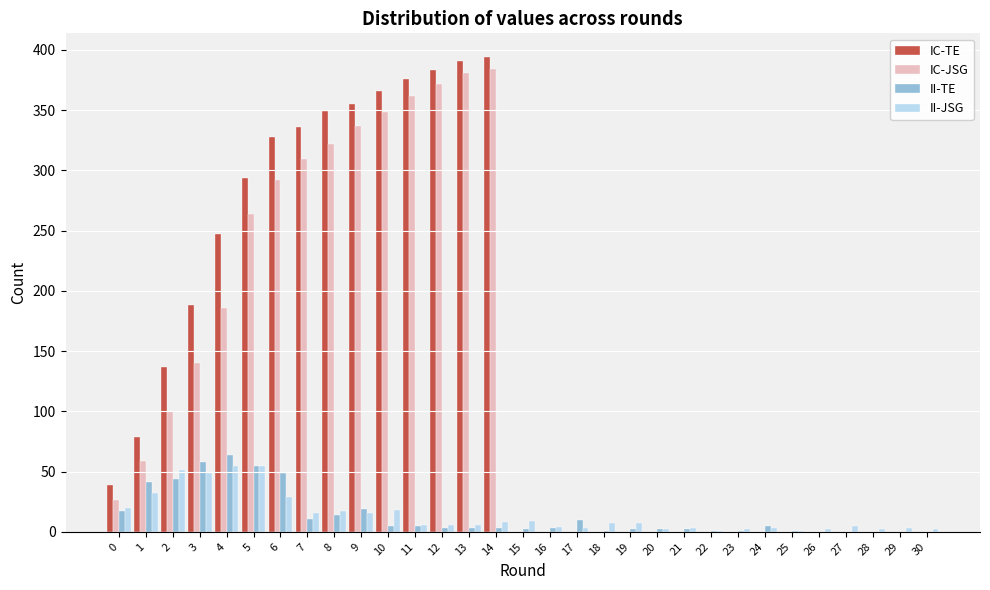

What is the maximum value for II-JSG?

55